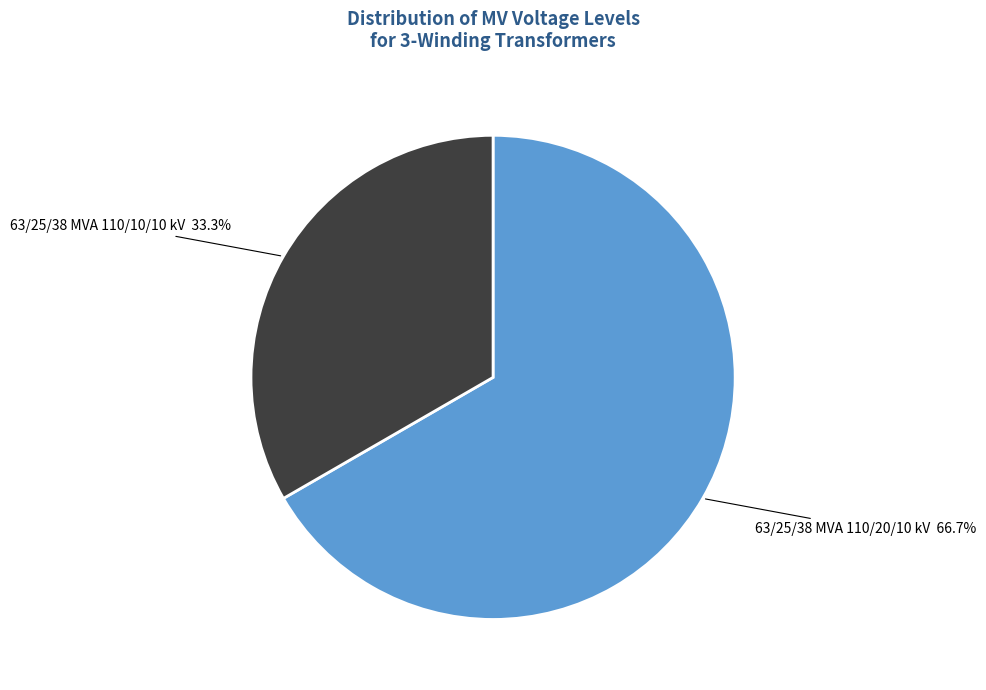

Does any single category account for the majority?

Yes